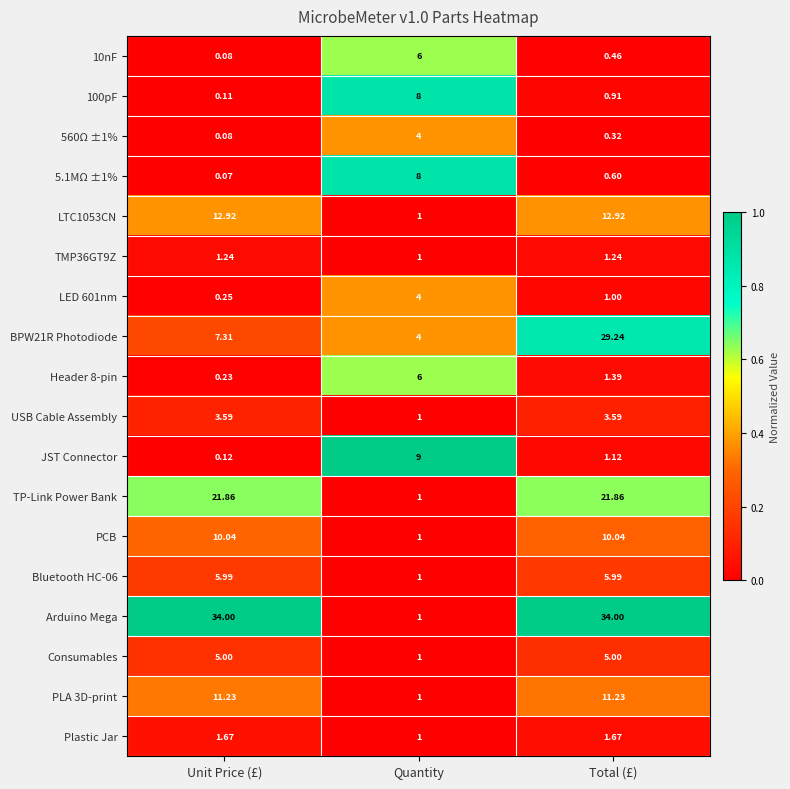

At which label does Arduino Mega reach its minimum?

Quantity